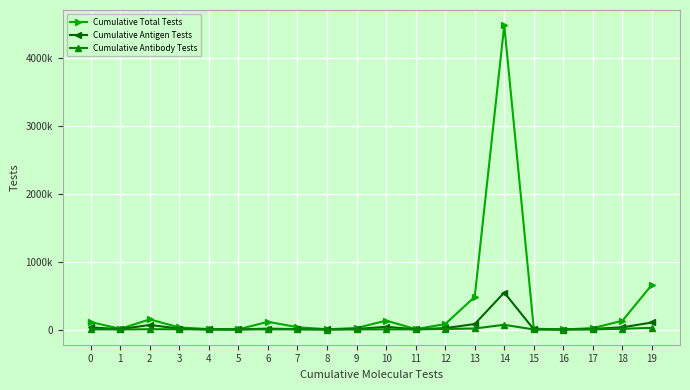

True or false: Cumulative Antigen Tests has more than 1 interior local peaks.

True